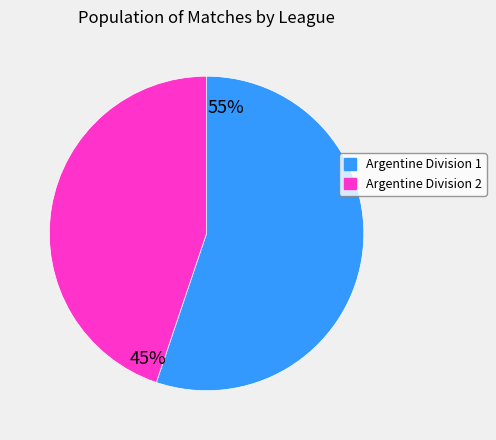

What is the ratio of the value at Argentine Division 1 to the value at Argentine Division 2?

1.2